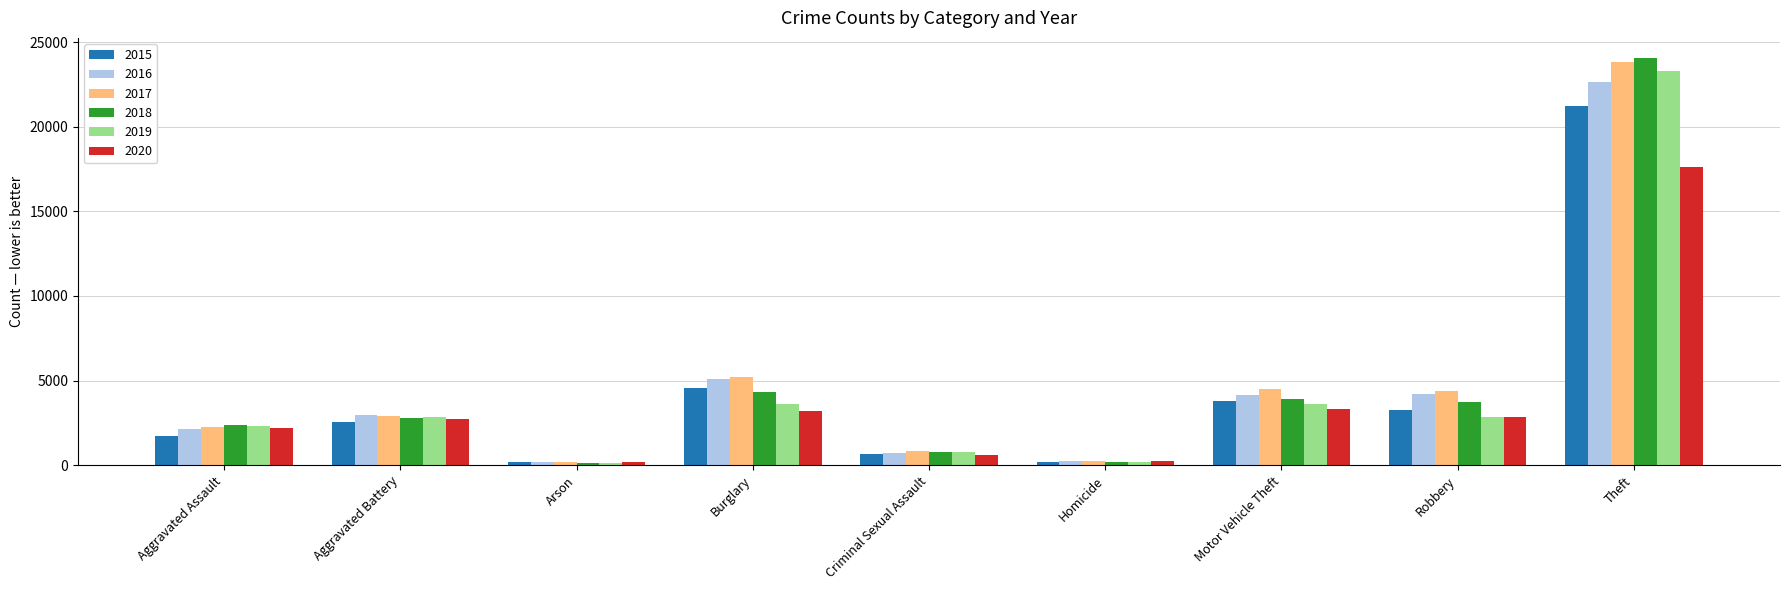

How many data points in 2018 are less than 2783?

4